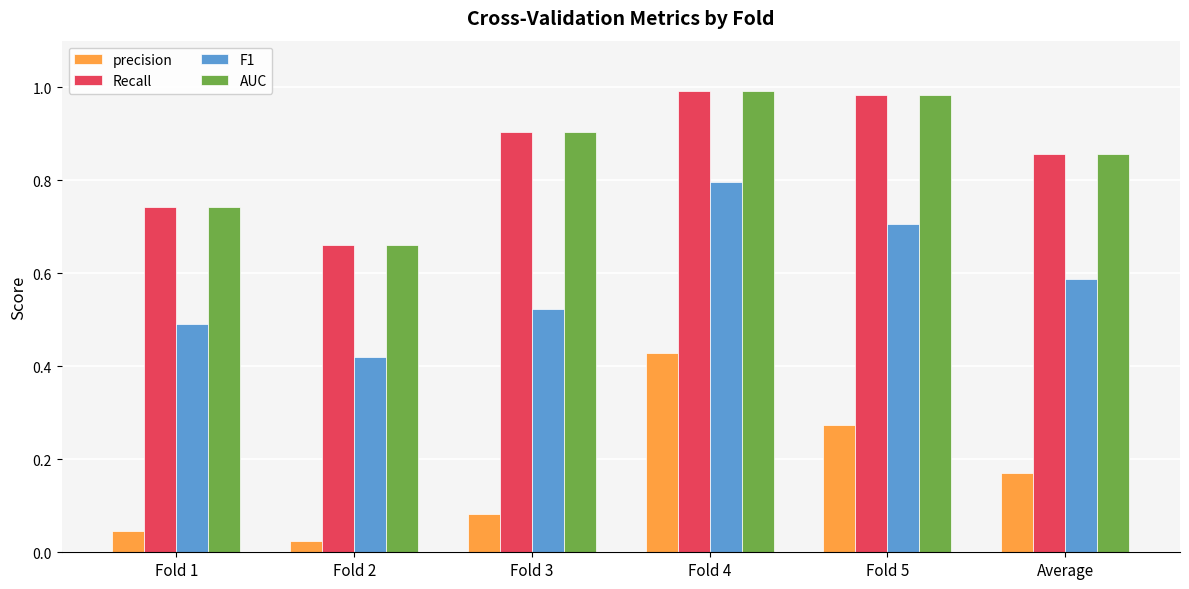

What is the sum of the Recall values at Fold 2 and Fold 3?

1.6